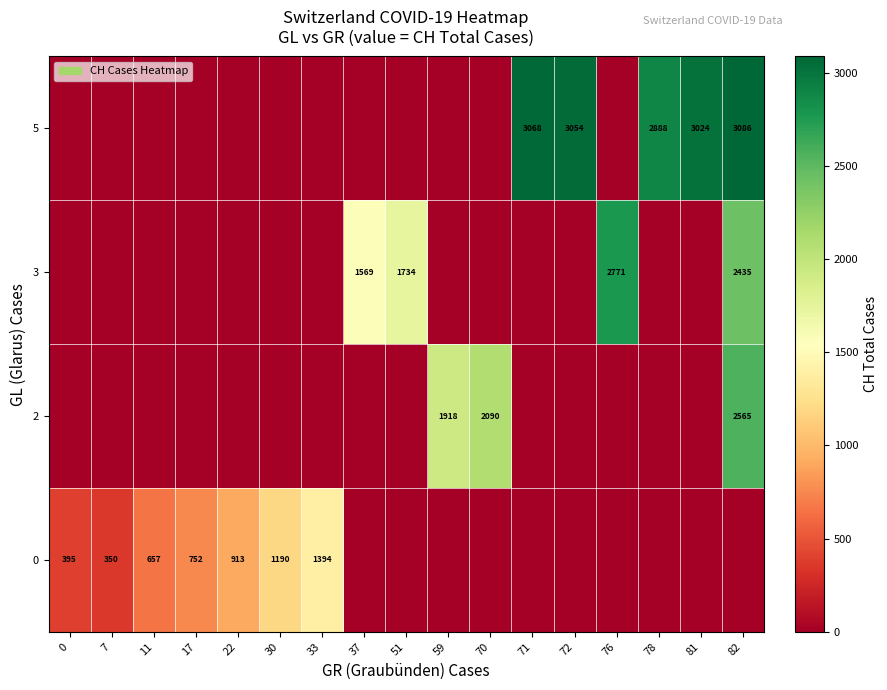

True or false: 5 has a value of 4481 at 81.

False